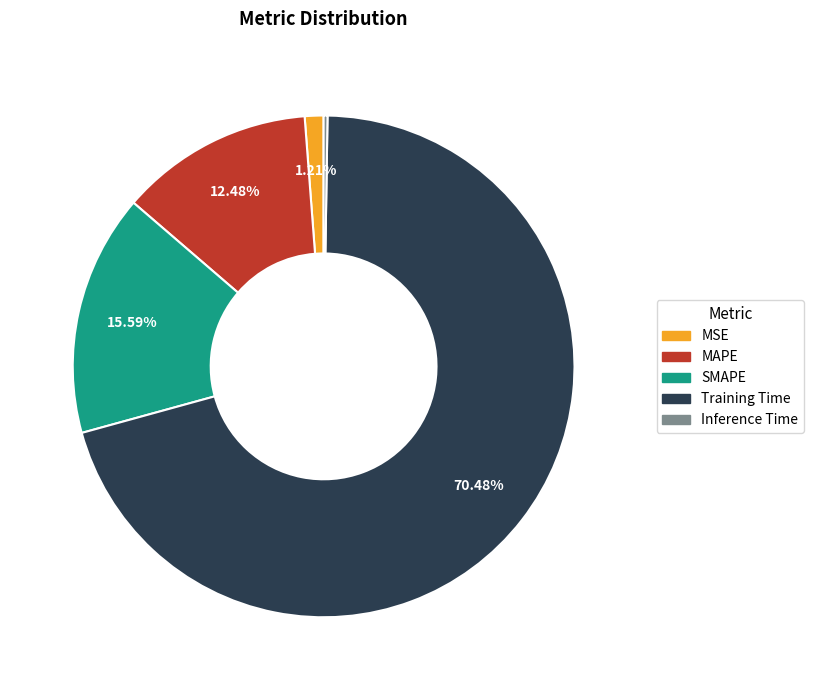

Is the sum of MSE and SMAPE greater than half?

No